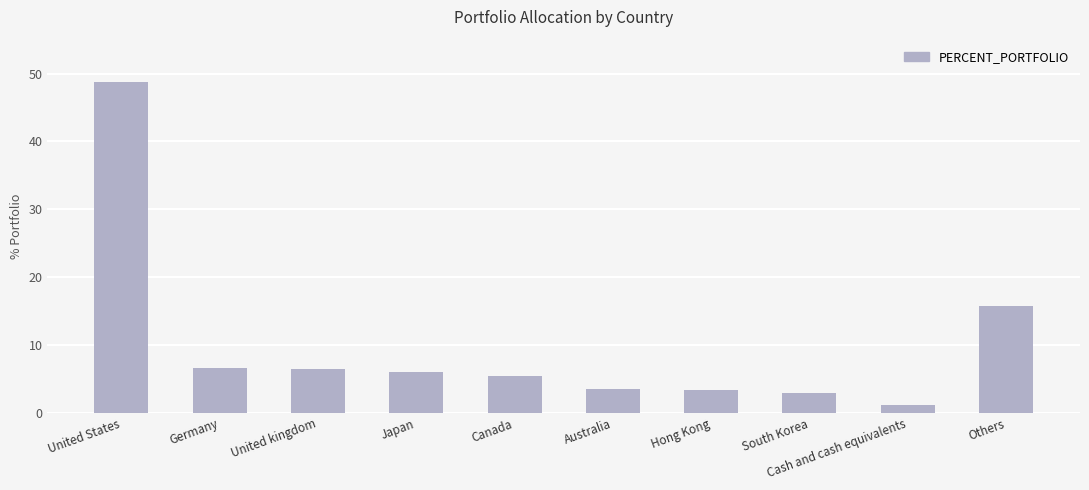

How many data points does each series have?

10